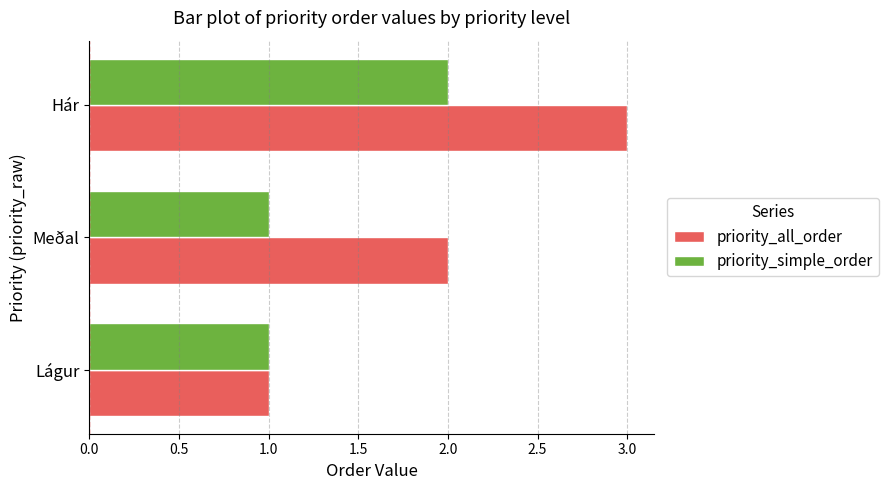

What is the smallest value displayed?

1